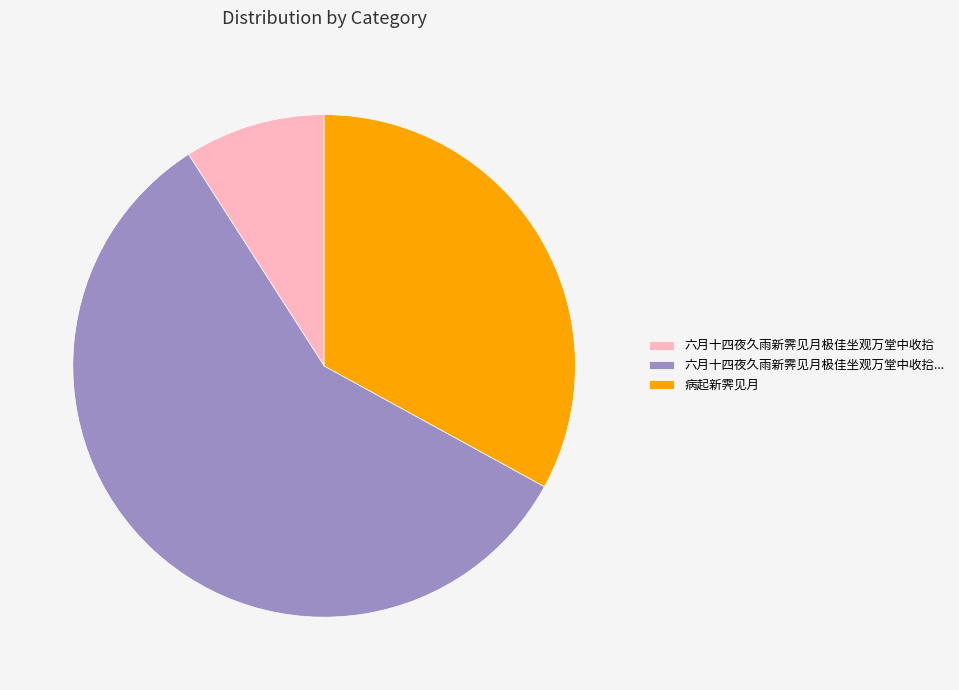

Which slice is the largest?

六月十四夜久雨新霁见月极佳坐观万堂中收拾...